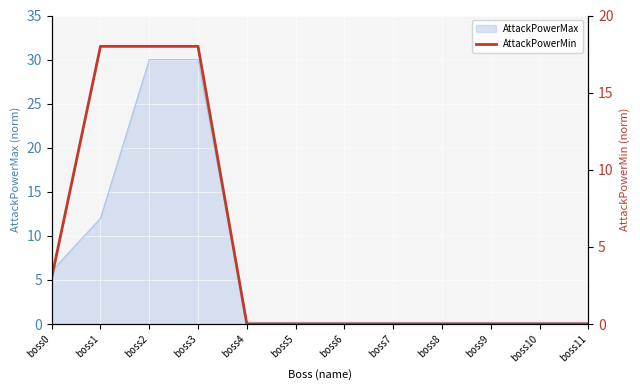

How many data points does each series have?

12